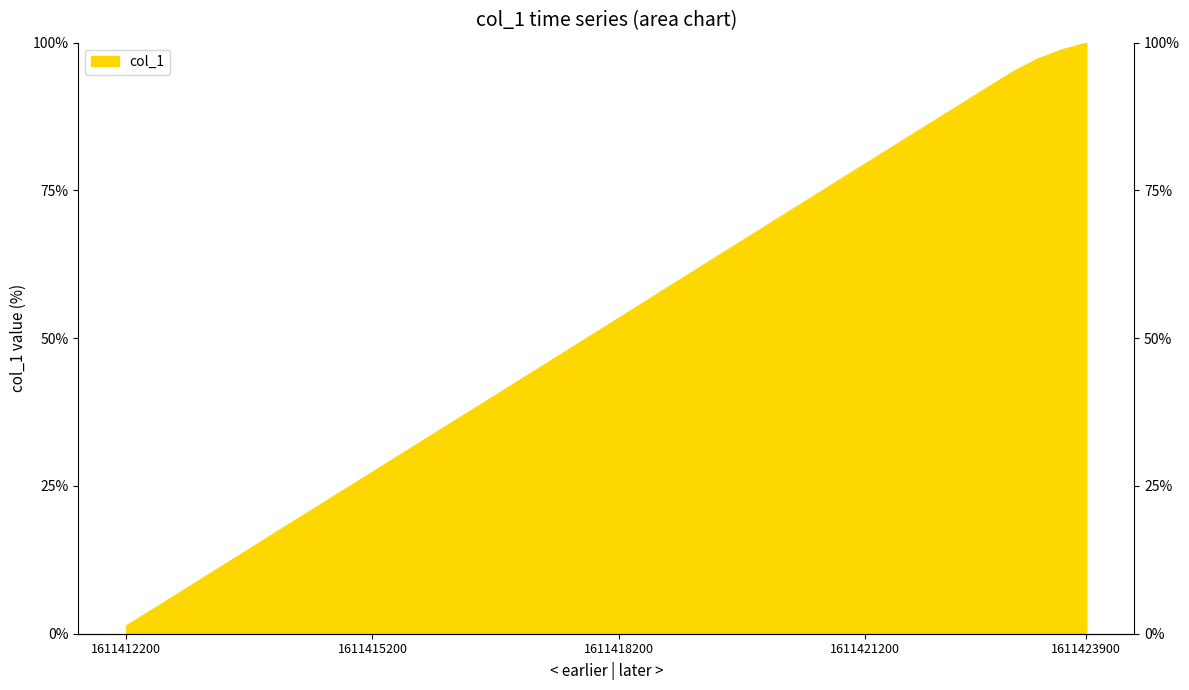

What value does the data have at 1611412500?

4.0